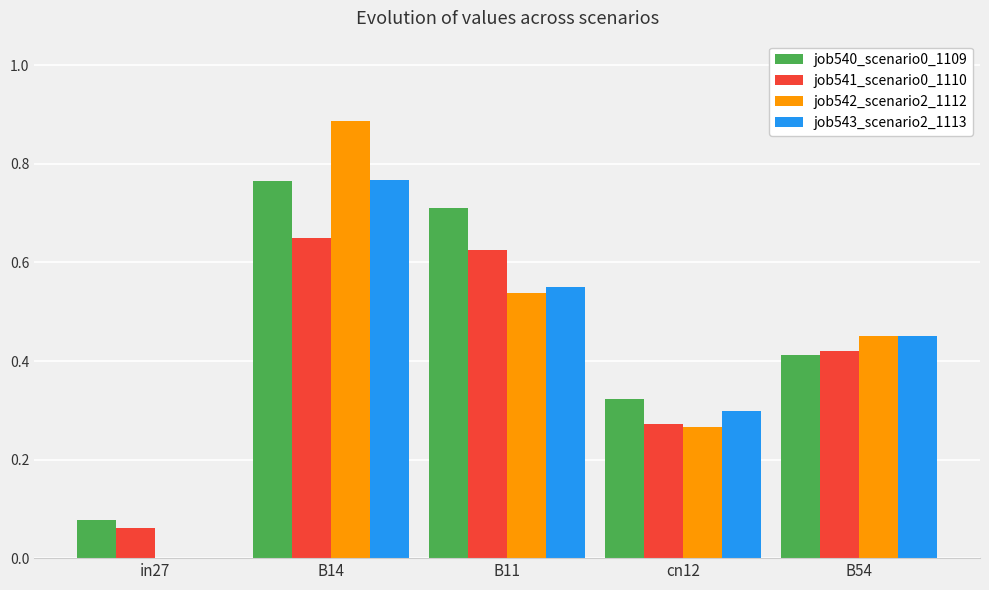

At which category is the sum across all series the highest?

B14